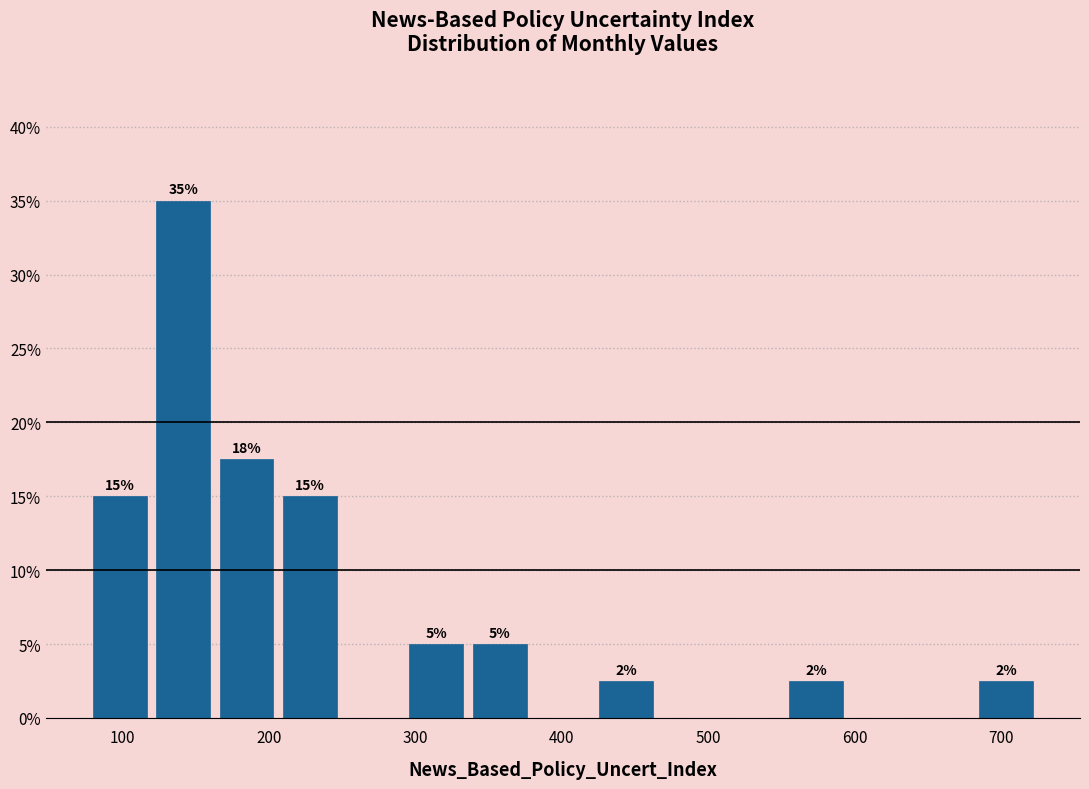

Over which range of the x-axis is the bar tallest?

120 to 160